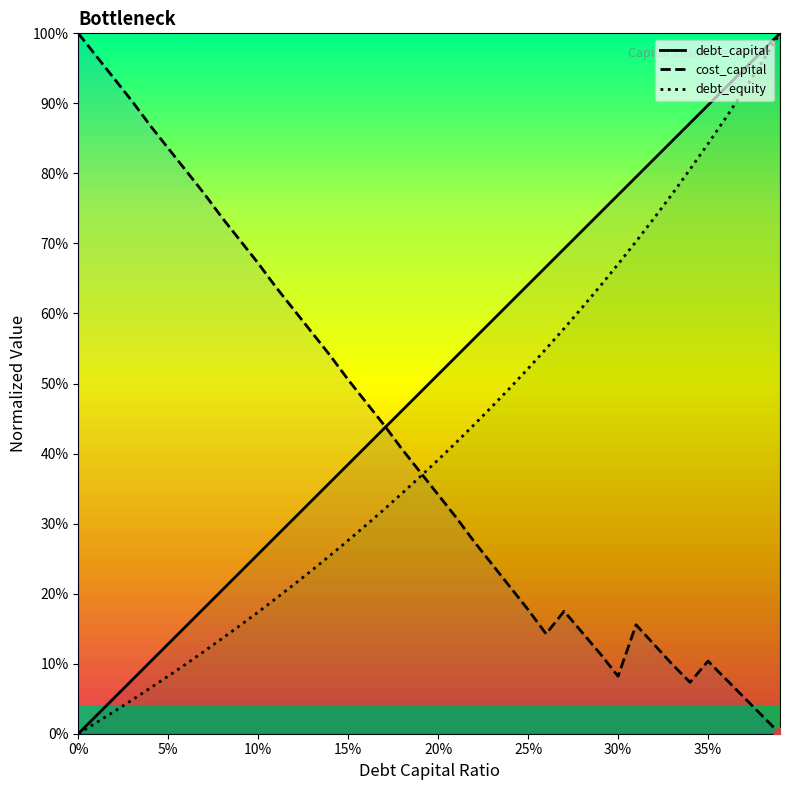

At how many categories does at least one series exceed 0?

40